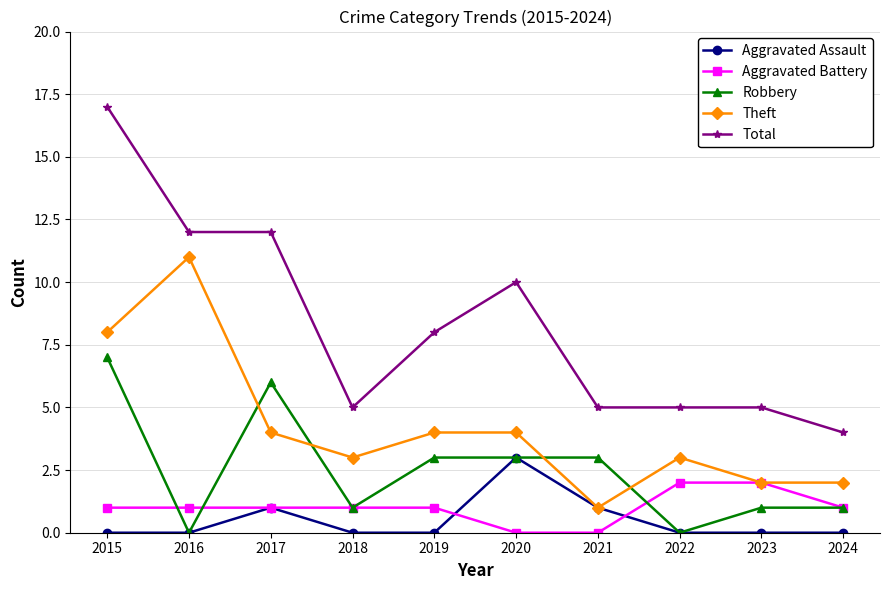

Reading left to right, transcribe all the data shown in this chart.

Aggravated Assault: 0	0	1	0	0	3	1	0	0	0
Aggravated Battery: 1	1	1	1	1	0	0	2	2	1
Robbery: 7	0	6	1	3	3	3	0	1	1
Theft: 8	11	4	3	4	4	1	3	2	2
Total: 17	12	12	5	8	10	5	5	5	4